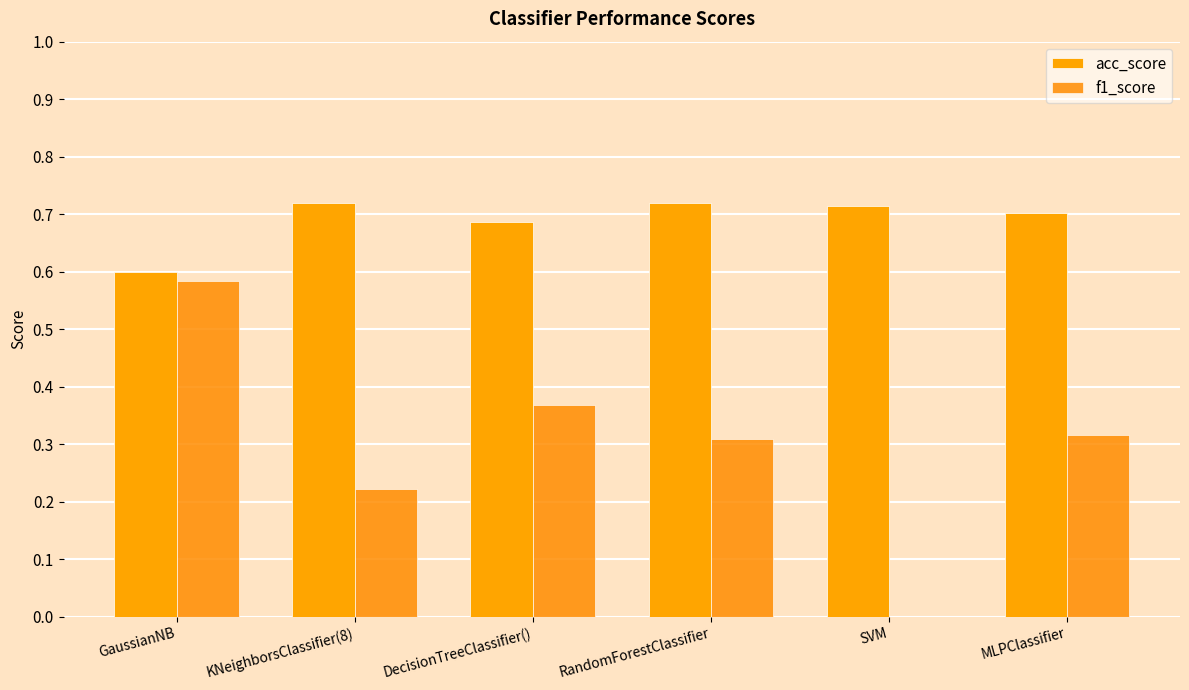

What is the label of the 5th bar from the left?

SVM